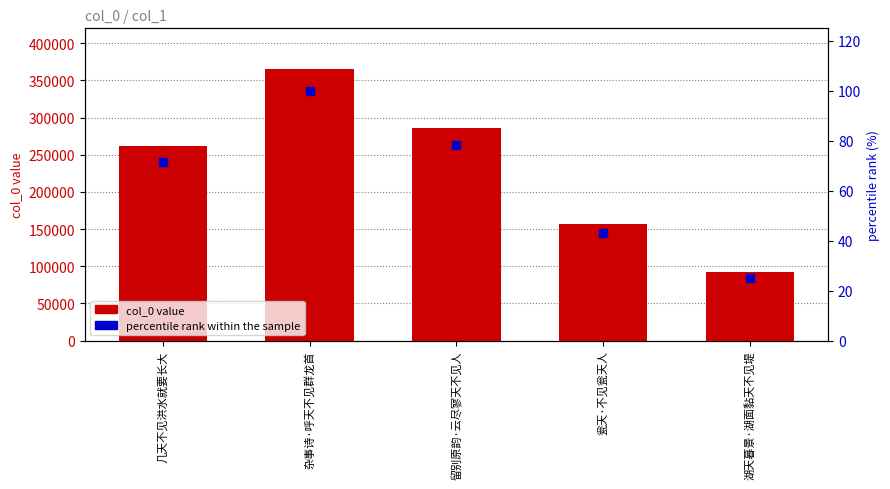

What is the total value across all series at 留别原韵·云尽寥天不见人?

286523.3